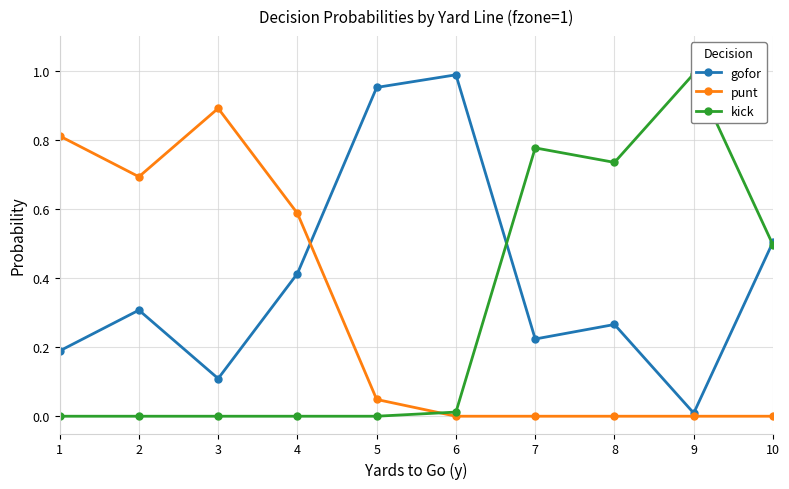

What is the average value of the kick series?

0.3